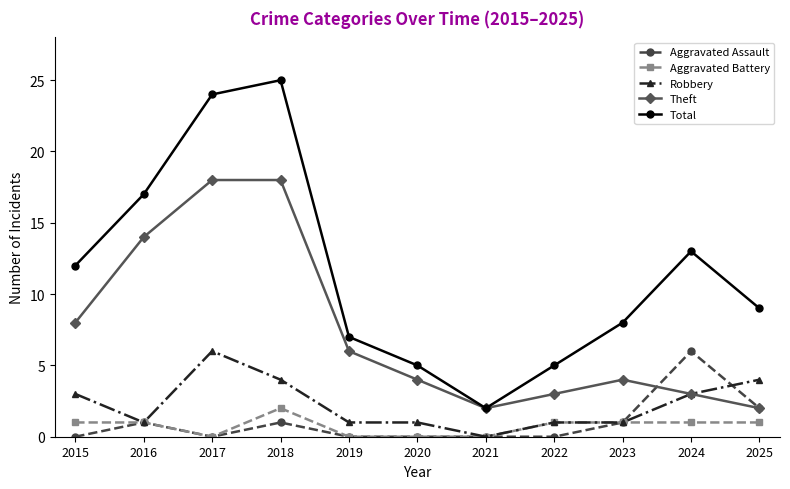

How many categories are shown in the chart?

11